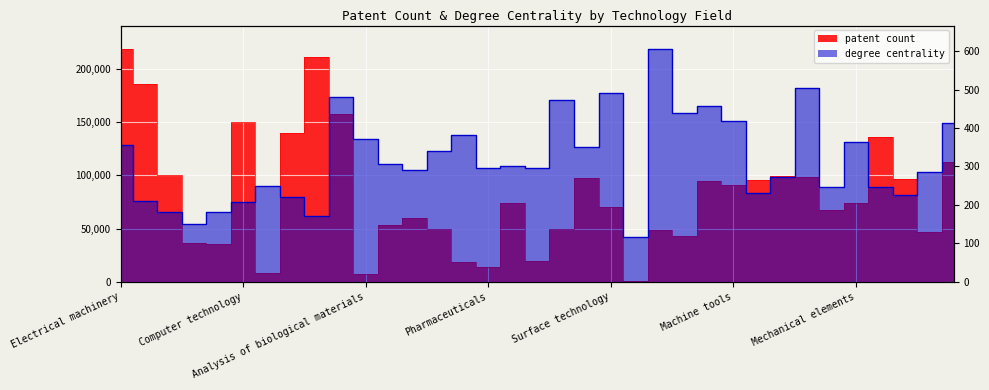

Count the number of data series in this chart.

2